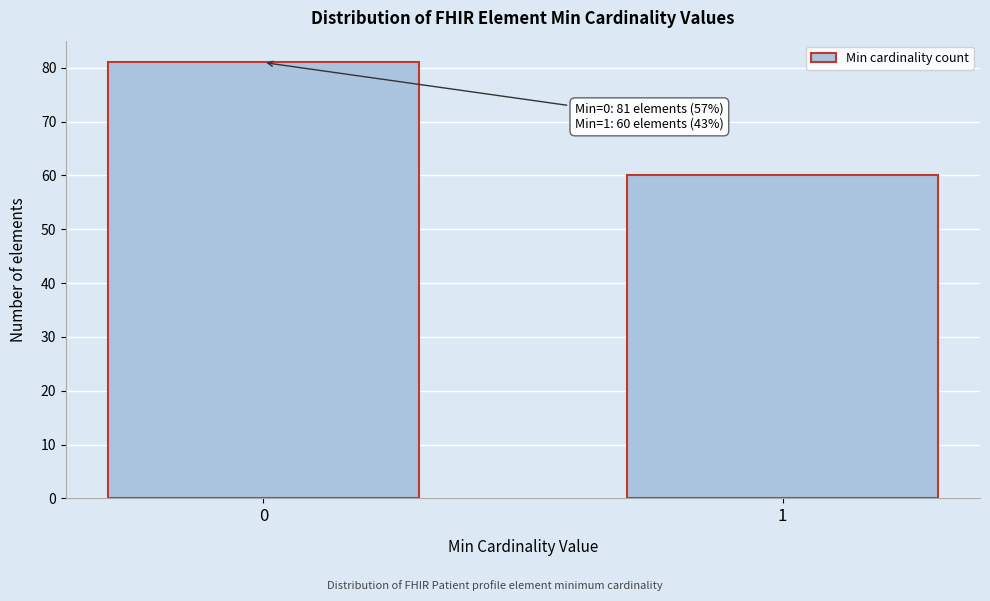

Reading left to right, extract all data points from this chart.

0=81	1=60